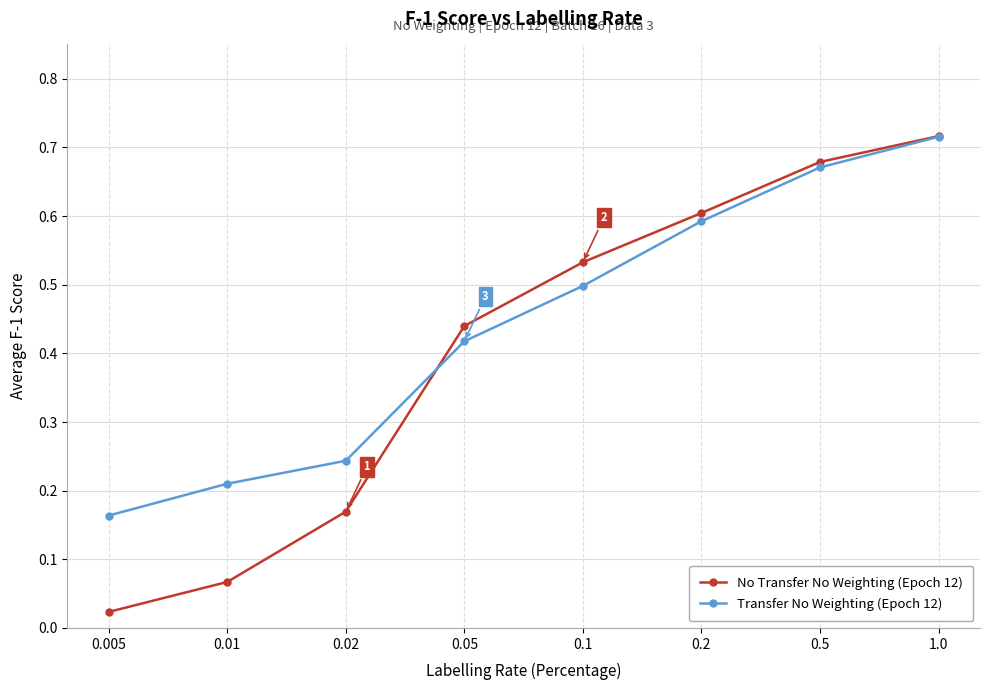

Is this an area chart (filled region under the line)?

No